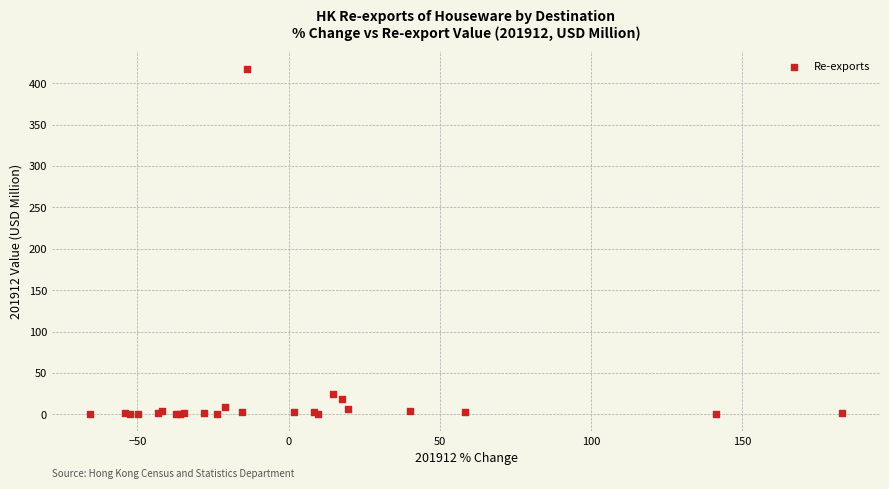

What Y value in the scatter plot is closest to 208?

24.0